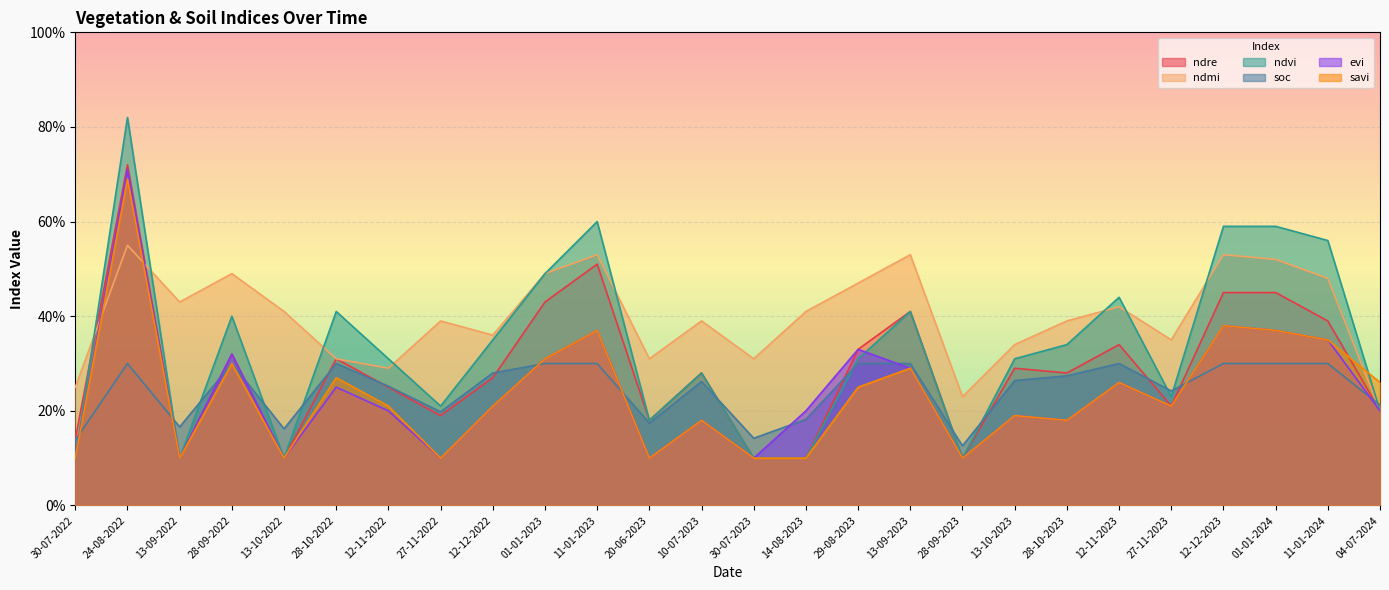

Reading left to right, what are all the values shown in this chart?

ndre: 30-07-2022=0.1	24-08-2022=0.7	13-09-2022=0.1	28-09-2022=0.3	13-10-2022=0.1	28-10-2022=0.3	12-11-2022=0.2	27-11-2022=0.2	12-12-2022=0.3	01-01-2023=0.4	11-01-2023=0.5	20-06-2023=0.2	10-07-2023=0.3	30-07-2023=0.1	14-08-2023=0.1	29-08-2023=0.3	13-09-2023=0.4	28-09-2023=0.1	13-10-2023=0.3	28-10-2023=0.3	12-11-2023=0.3	27-11-2023=0.2	12-12-2023=0.5	01-01-2024=0.5	11-01-2024=0.4	04-07-2024=0.2
ndmi: 30-07-2022=0.2	24-08-2022=0.6	13-09-2022=0.4	28-09-2022=0.5	13-10-2022=0.4	28-10-2022=0.3	12-11-2022=0.3	27-11-2022=0.4	12-12-2022=0.4	01-01-2023=0.5	11-01-2023=0.5	20-06-2023=0.3	10-07-2023=0.4	30-07-2023=0.3	14-08-2023=0.4	29-08-2023=0.5	13-09-2023=0.5	28-09-2023=0.2	13-10-2023=0.3	28-10-2023=0.4	12-11-2023=0.4	27-11-2023=0.3	12-12-2023=0.5	01-01-2024=0.5	11-01-2024=0.5	04-07-2024=0.2
ndvi: 30-07-2022=0.1	24-08-2022=0.8	13-09-2022=0.1	28-09-2022=0.4	13-10-2022=0.1	28-10-2022=0.4	12-11-2022=0.3	27-11-2022=0.2	12-12-2022=0.3	01-01-2023=0.5	11-01-2023=0.6	20-06-2023=0.2	10-07-2023=0.3	30-07-2023=0.1	14-08-2023=0.1	29-08-2023=0.3	13-09-2023=0.4	28-09-2023=0.1	13-10-2023=0.3	28-10-2023=0.3	12-11-2023=0.4	27-11-2023=0.2	12-12-2023=0.6	01-01-2024=0.6	11-01-2024=0.6	04-07-2024=0.2
soc: 30-07-2022=0.1	24-08-2022=0.3	13-09-2022=0.2	28-09-2022=0.3	13-10-2022=0.2	28-10-2022=0.3	12-11-2022=0.3	27-11-2022=0.2	12-12-2022=0.3	01-01-2023=0.3	11-01-2023=0.3	20-06-2023=0.2	10-07-2023=0.3	30-07-2023=0.1	14-08-2023=0.2	29-08-2023=0.3	13-09-2023=0.3	28-09-2023=0.1	13-10-2023=0.3	28-10-2023=0.3	12-11-2023=0.3	27-11-2023=0.2	12-12-2023=0.3	01-01-2024=0.3	11-01-2024=0.3	04-07-2024=0.2
evi: 30-07-2022=0.1	24-08-2022=0.7	13-09-2022=0.1	28-09-2022=0.3	13-10-2022=0.1	28-10-2022=0.2	12-11-2022=0.2	27-11-2022=0.1	12-12-2022=0.2	01-01-2023=0.3	11-01-2023=0.4	20-06-2023=0.1	10-07-2023=0.2	30-07-2023=0.1	14-08-2023=0.2	29-08-2023=0.3	13-09-2023=0.3	28-09-2023=0.1	13-10-2023=0.2	28-10-2023=0.2	12-11-2023=0.3	27-11-2023=0.2	12-12-2023=0.4	01-01-2024=0.4	11-01-2024=0.3	04-07-2024=0.2
savi: 30-07-2022=0.1	24-08-2022=0.7	13-09-2022=0.1	28-09-2022=0.3	13-10-2022=0.1	28-10-2022=0.3	12-11-2022=0.2	27-11-2022=0.1	12-12-2022=0.2	01-01-2023=0.3	11-01-2023=0.4	20-06-2023=0.1	10-07-2023=0.2	30-07-2023=0.1	14-08-2023=0.1	29-08-2023=0.2	13-09-2023=0.3	28-09-2023=0.1	13-10-2023=0.2	28-10-2023=0.2	12-11-2023=0.3	27-11-2023=0.2	12-12-2023=0.4	01-01-2024=0.4	11-01-2024=0.3	04-07-2024=0.3